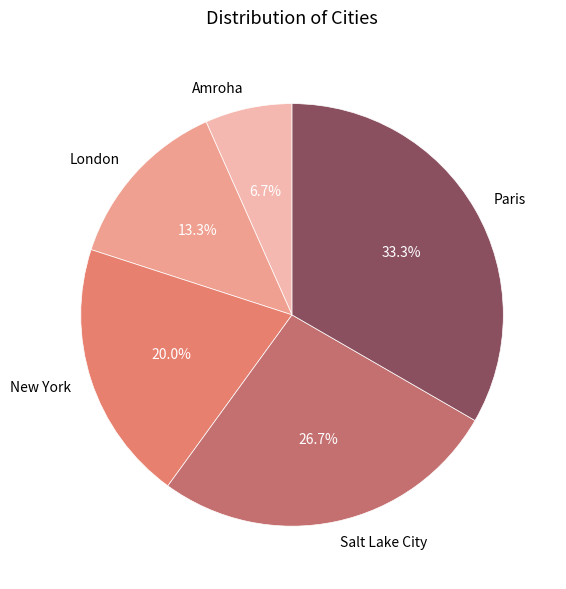

Count the number of slices in the pie.

5